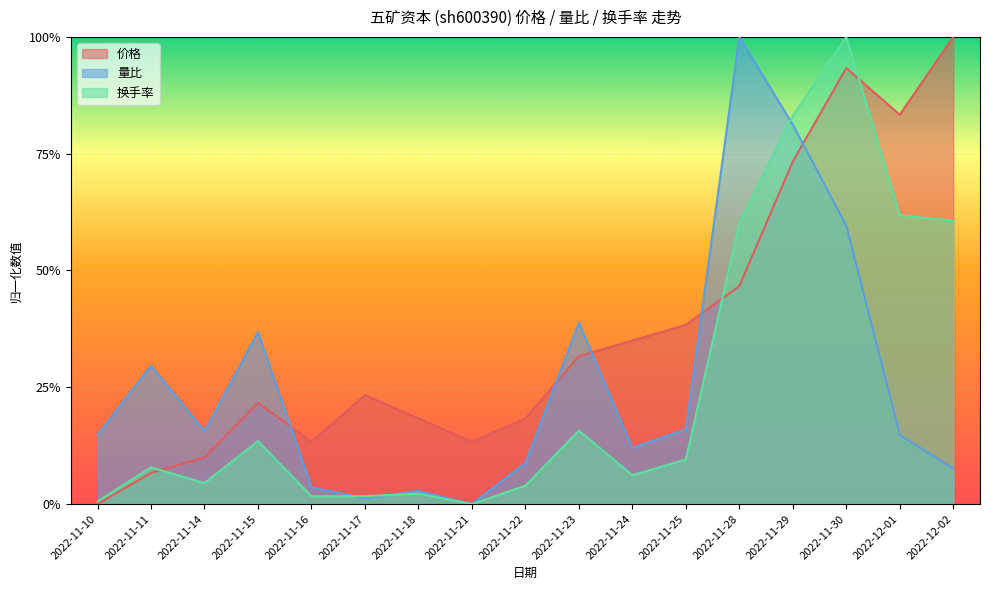

What is the maximum value shown in the chart?

1.0